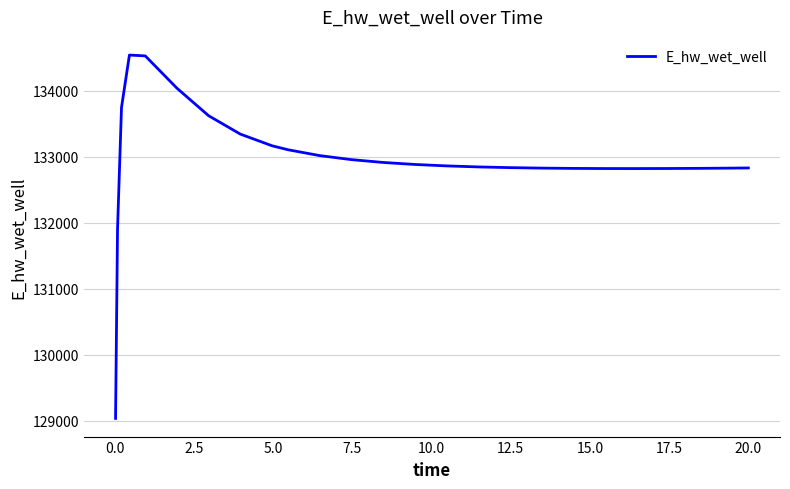

What is the smallest value displayed?

129036.6